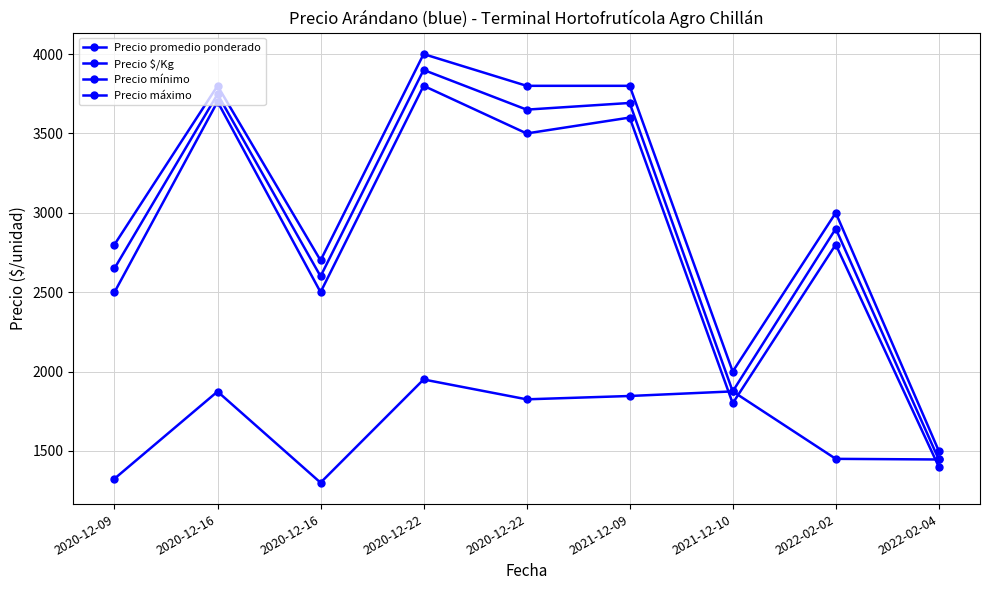

Does the chart have visible grid lines?

Yes